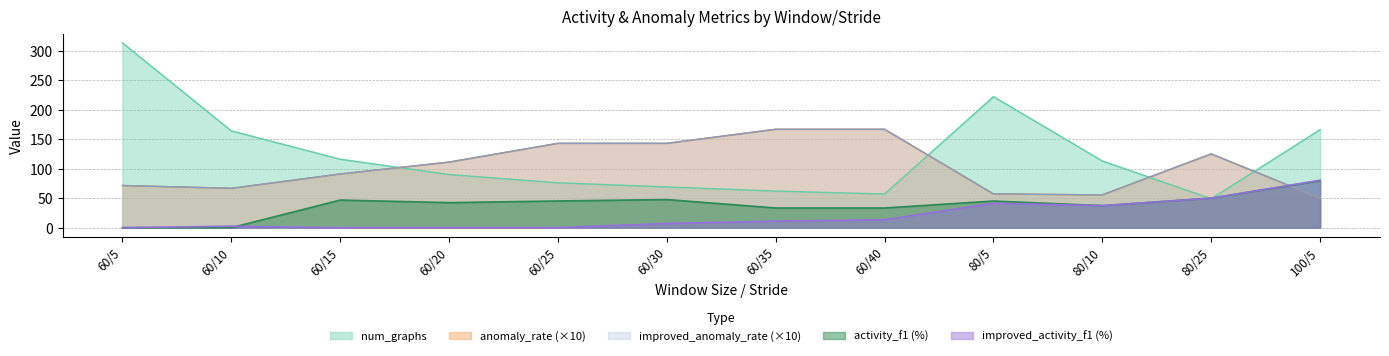

What position from the left is 100/5?

12